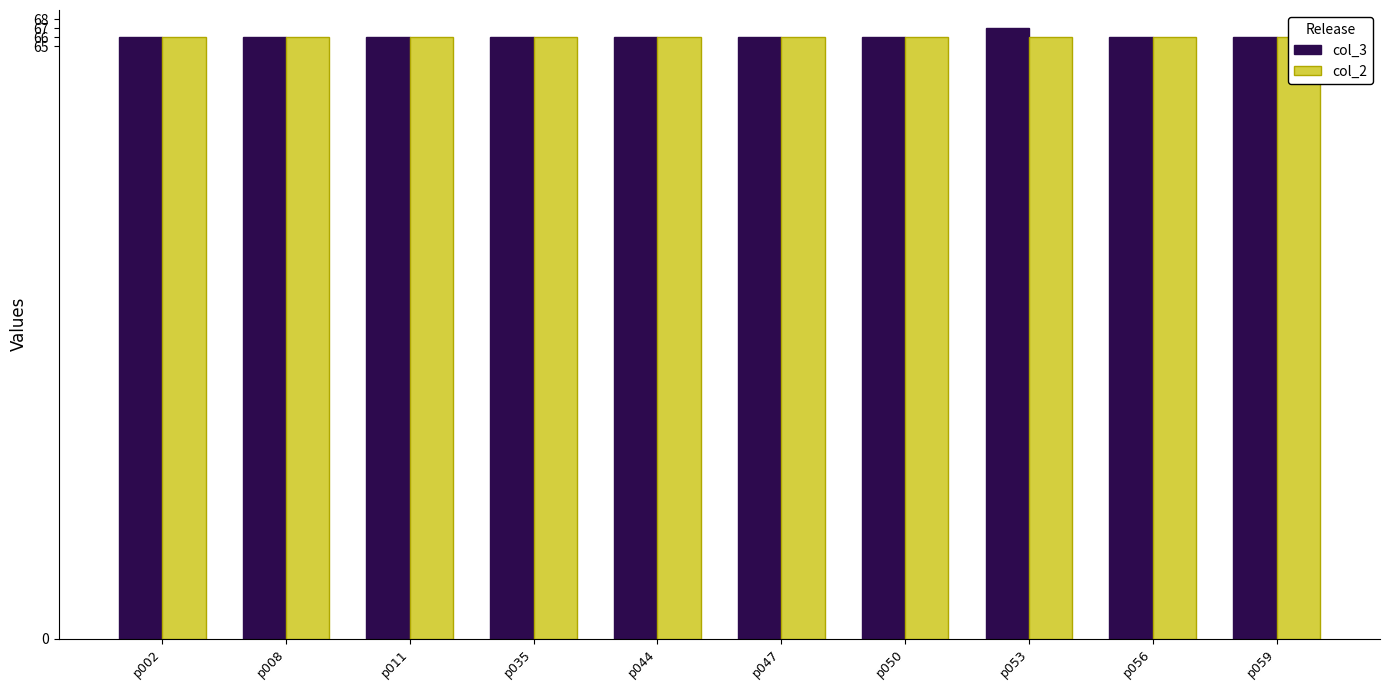

What is the sum of the col_2 values at p035 and p008?

132